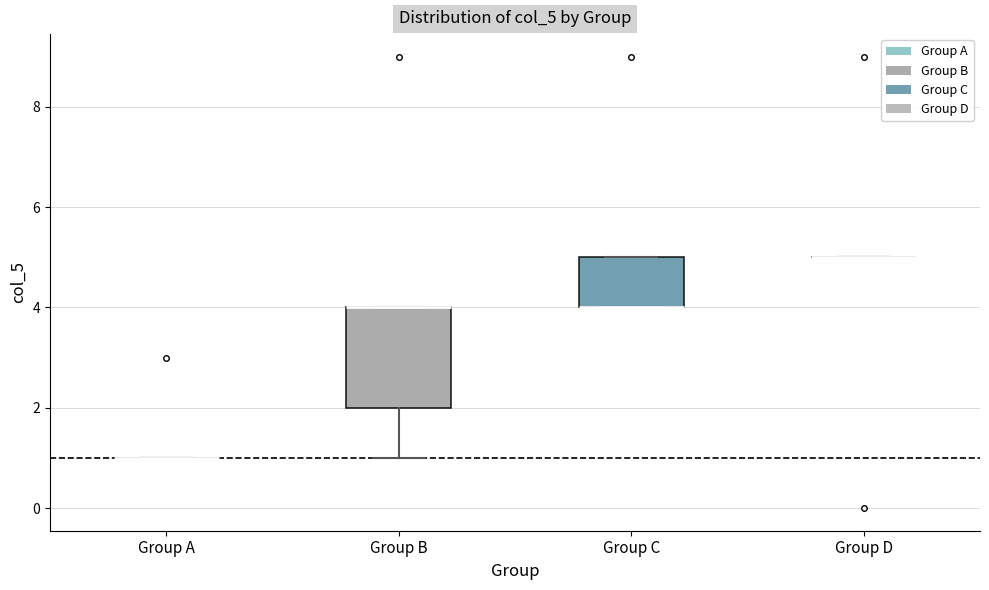

Comparing the boxes themselves (not the whiskers), which one is the tallest?

Group B